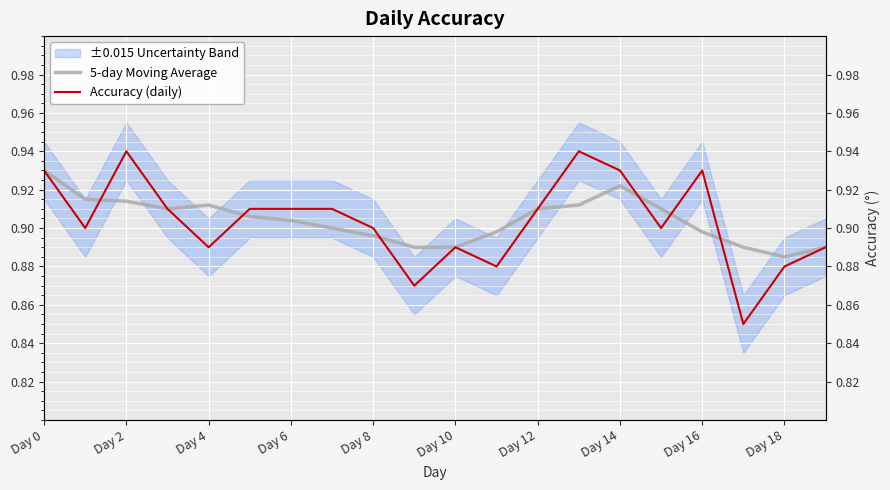

How many interior local peaks does the Accuracy (daily) series have?

4